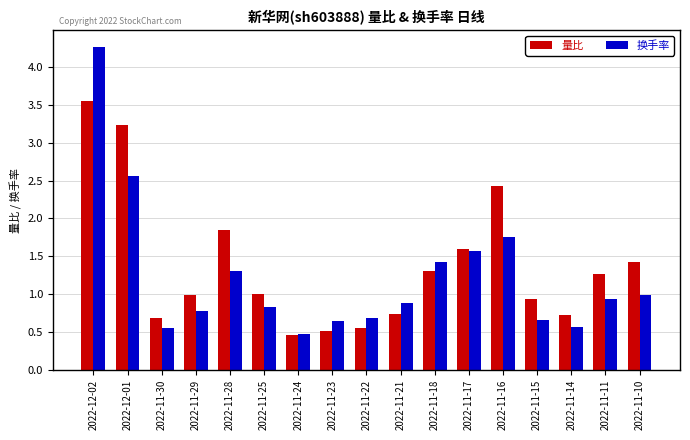

Is the value of 换手率 at 2022-11-25 greater than the value of 量比 at 2022-11-17?

No